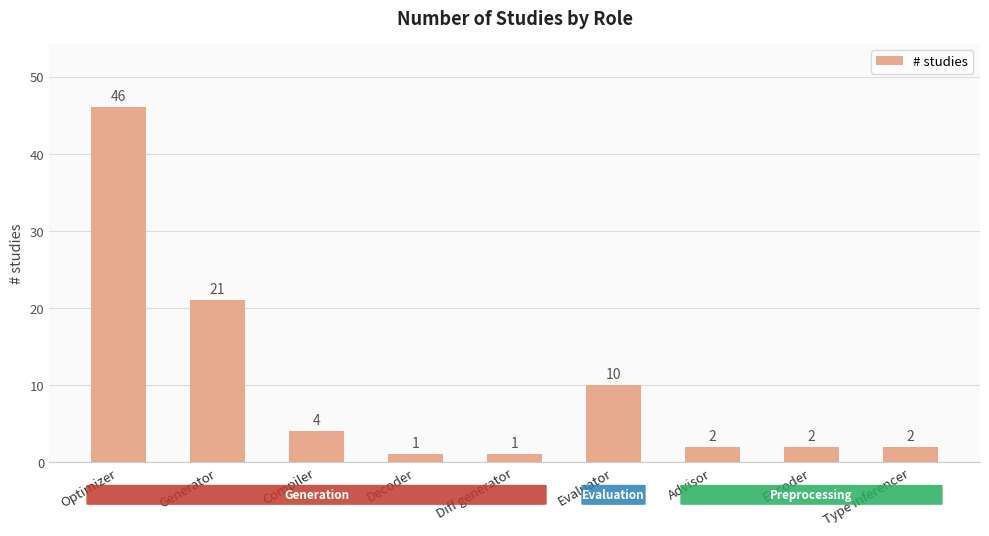

Are the bars grouped side by side (vs. stacked)?

No